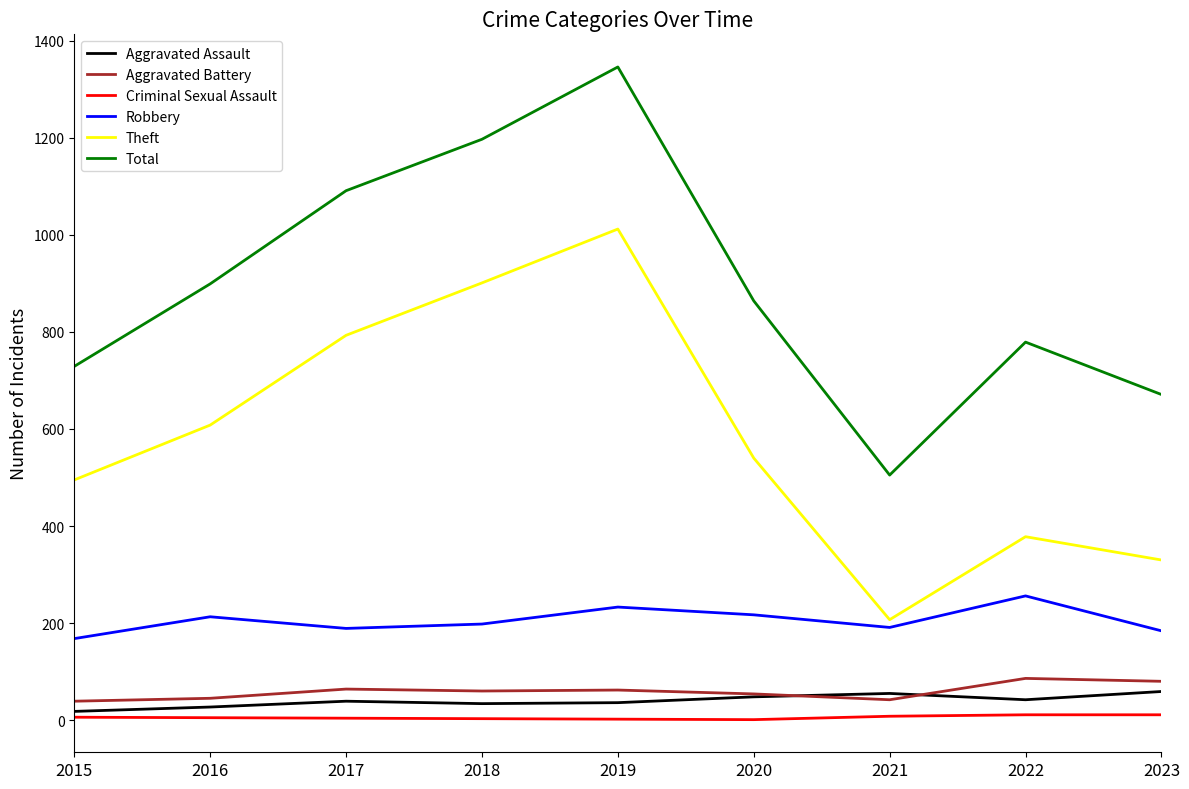

The Criminal Sexual Assault series shows 11 at 2022. True or false?

True